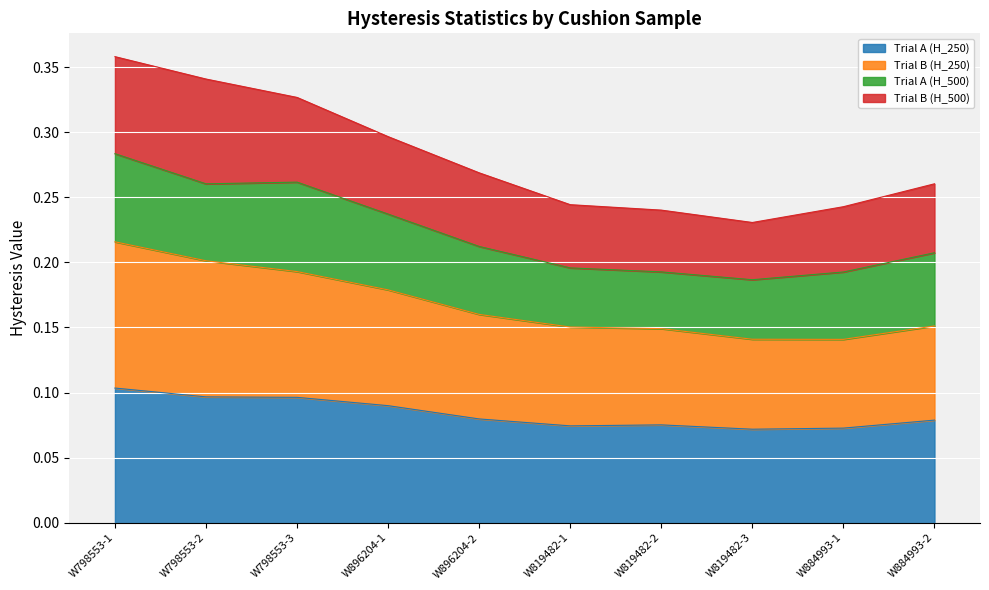

Rank the categories by Trial B (H_250) value from lowest to highest.

W884993-1, W819482-3, W819482-2, W819482-1, W884993-2, W896204-2, W896204-1, W798553-3, W798553-2, W798553-1